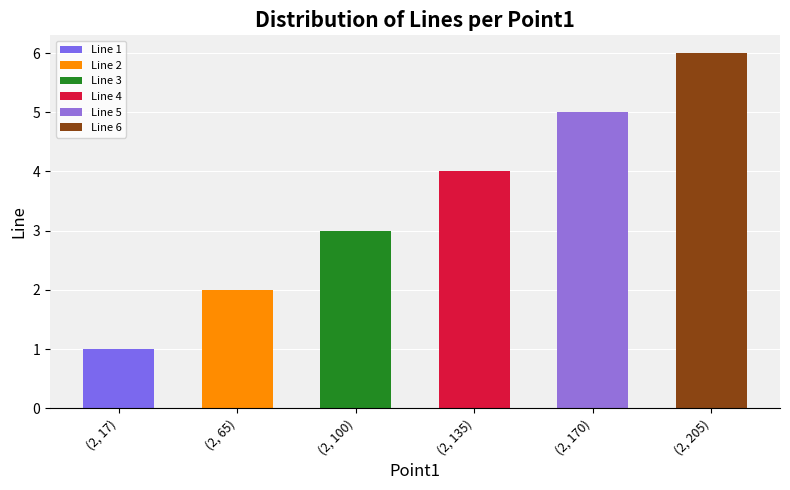

What position from the right is (2, 135)?

3